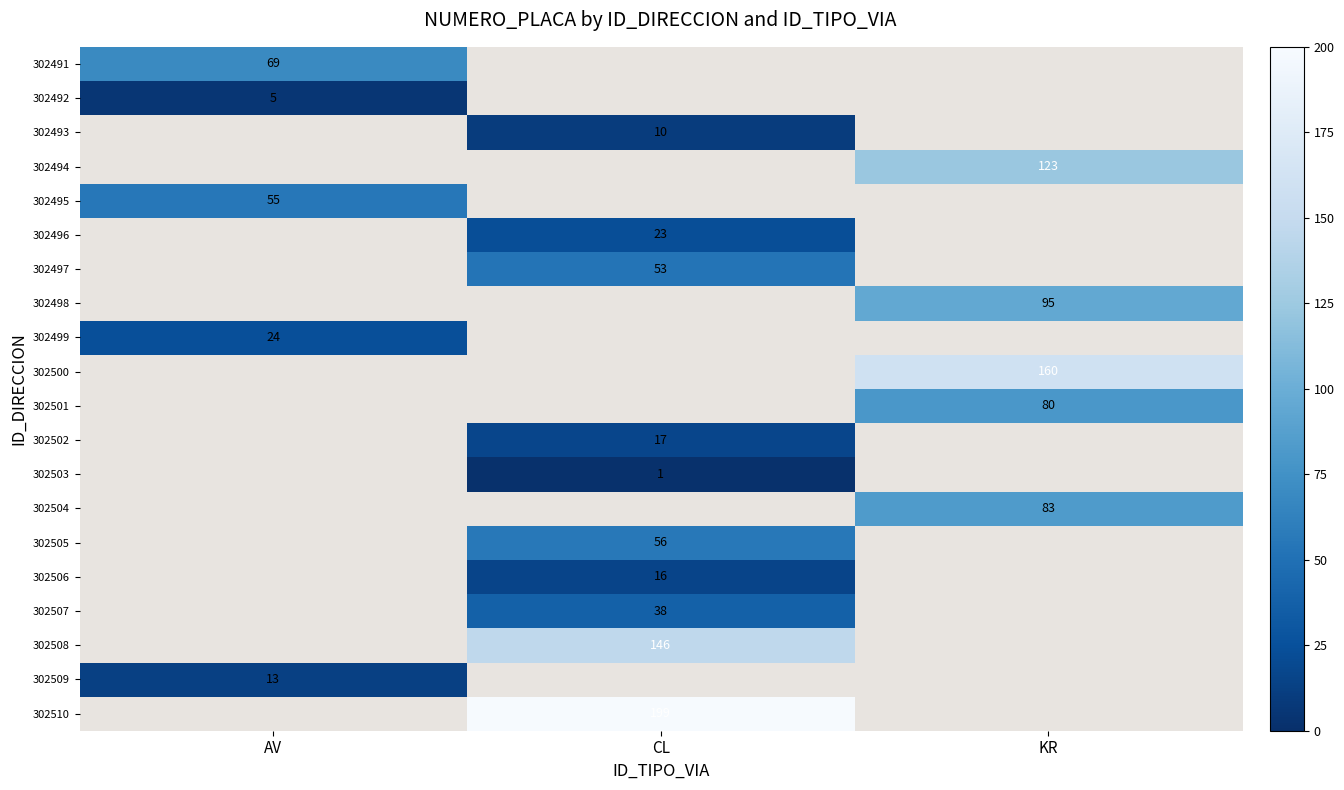

Which has a higher value, CL or AV?

AV